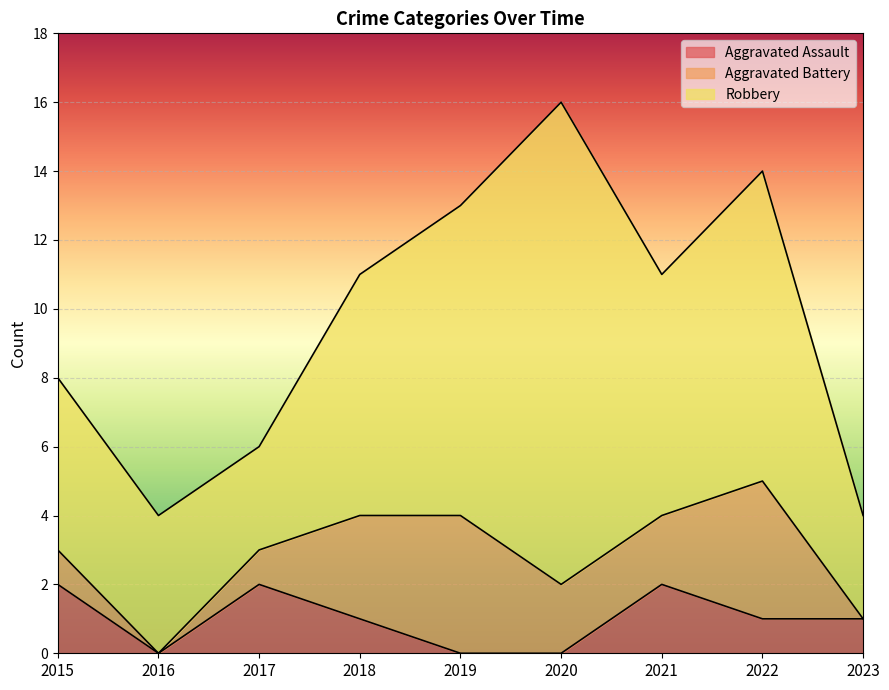

Rank the series by their average value, from highest to lowest.

Robbery, Aggravated Battery, Aggravated Assault